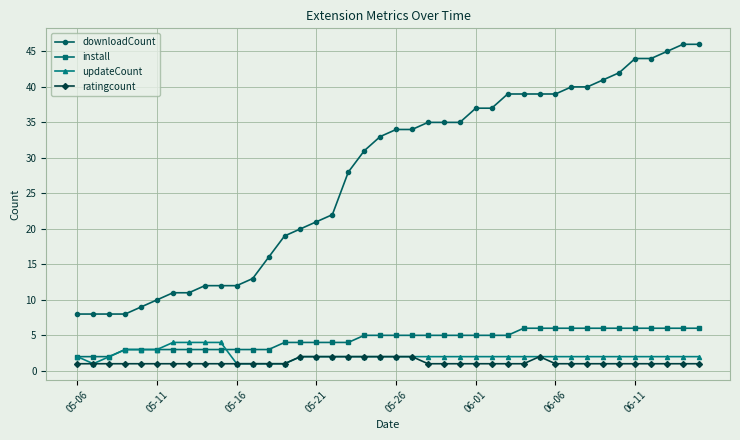

Count the number of categories in the chart.

40